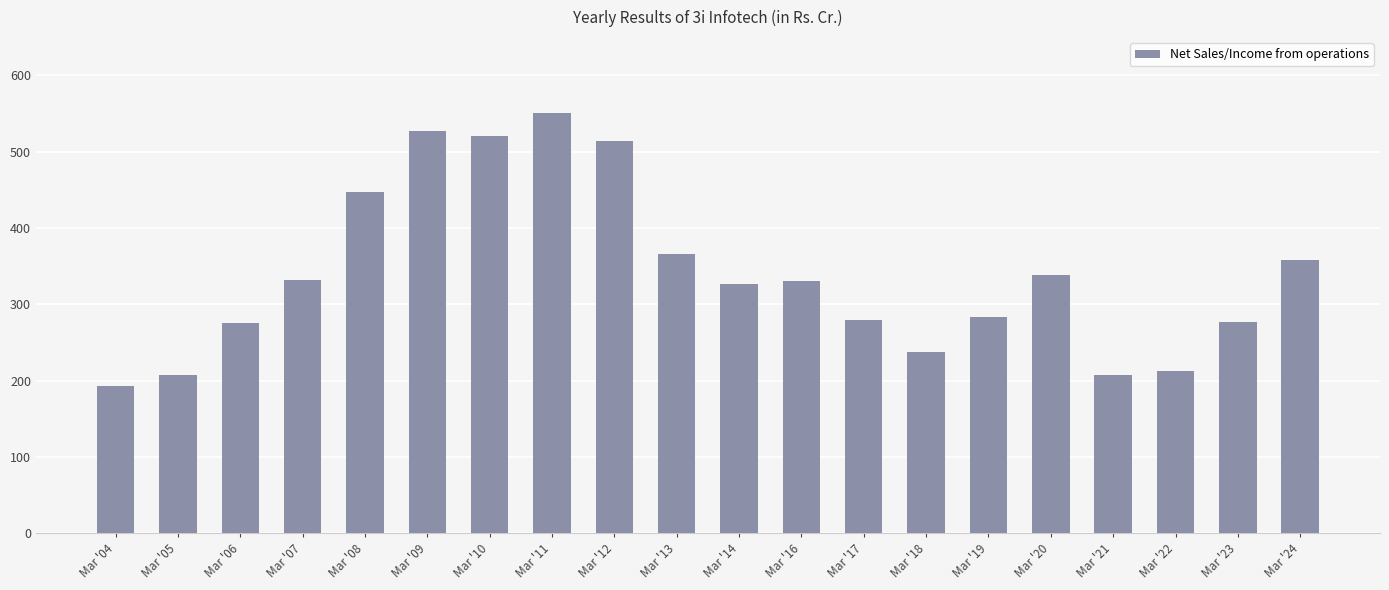

At which label does the data first exceed 330?

Mar '07